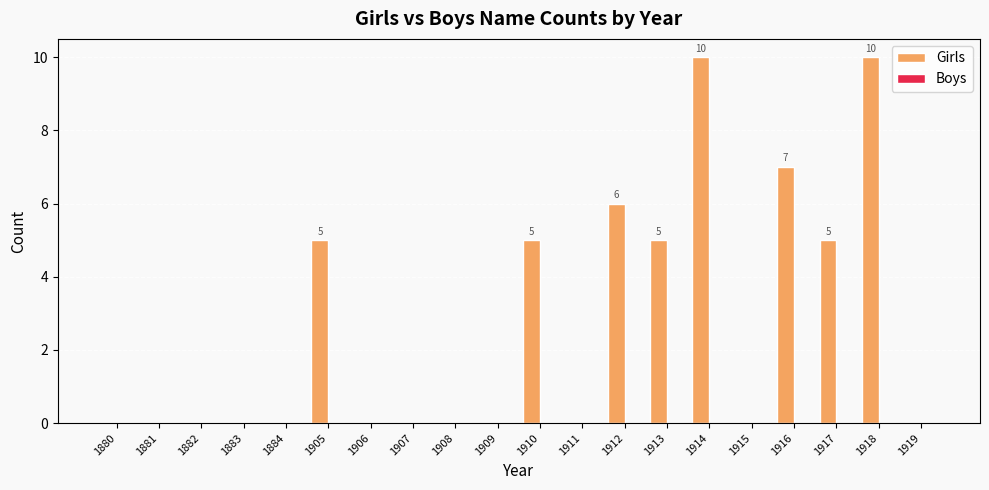

Are the bars horizontal?

No